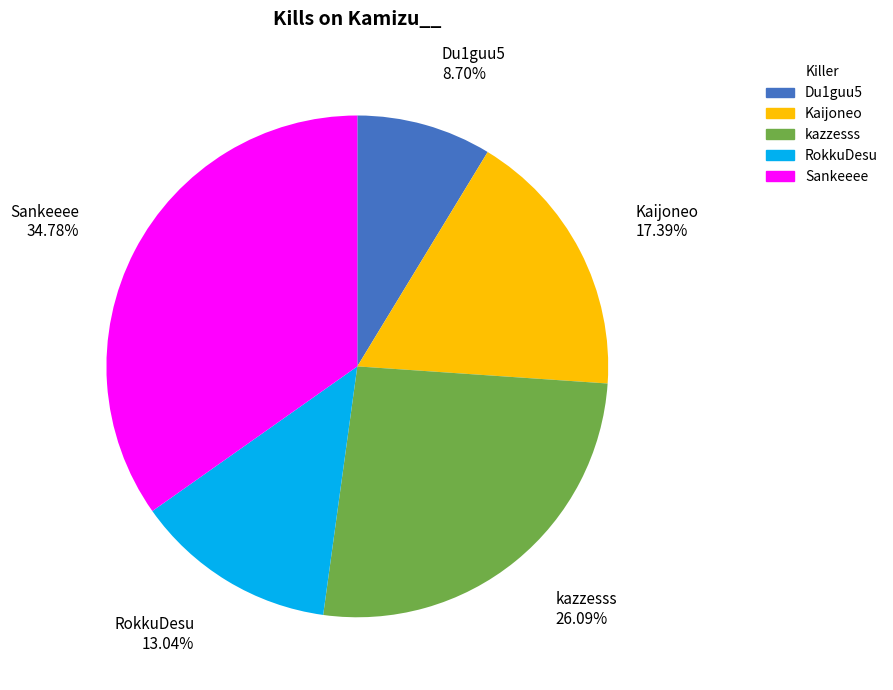

Is there a majority slice in this chart?

No